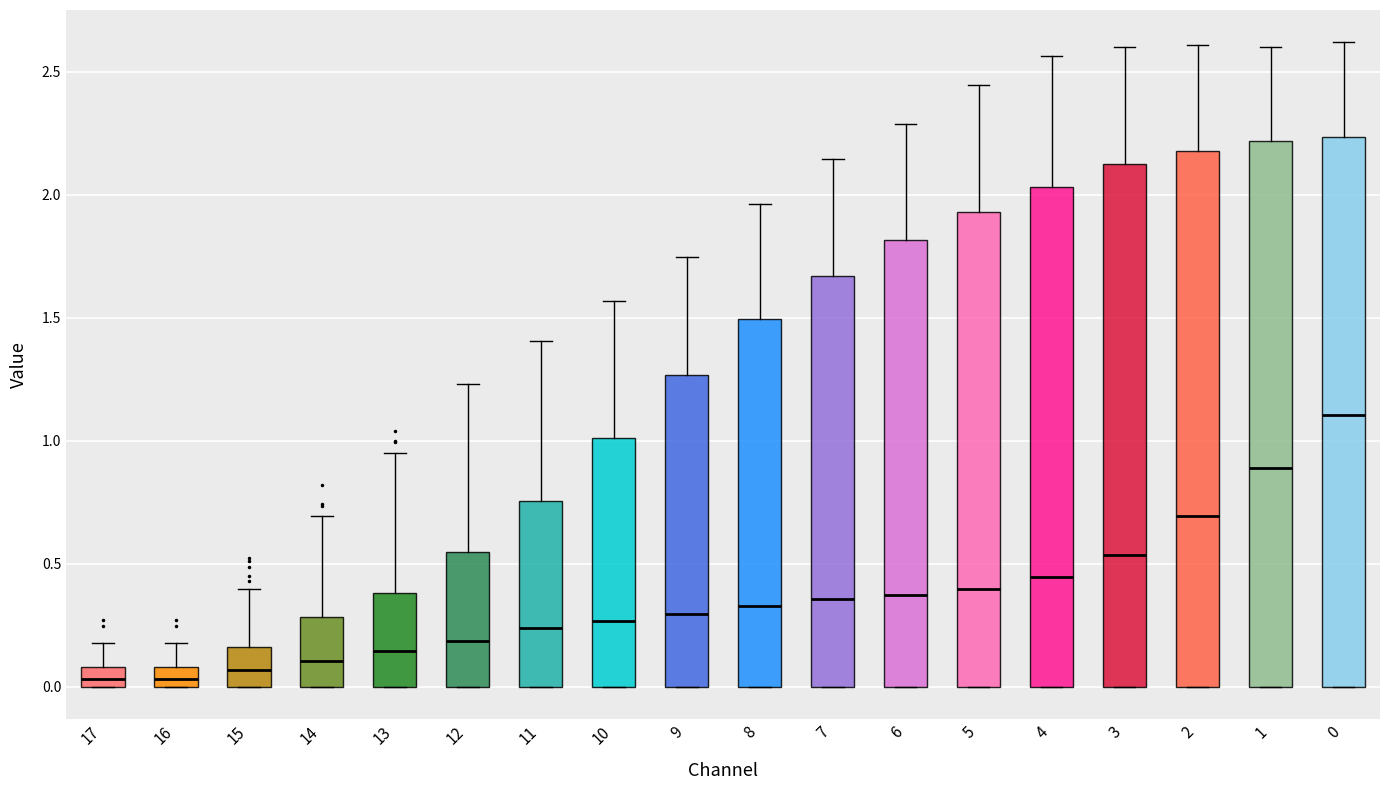

Reading left to right, transcribe this box plot: for each box, give where its median line is, the range the box spans, and where its two whiskers end, as read against the y-axis. The values are not printed on the chart, so give them approximately, as read against the axis.

17: median 0.05, box 0.00 to 0.10, whiskers 0.00 to 0.20
16: median 0.05, box 0.00 to 0.10, whiskers 0.00 to 0.20
15: median 0.05, box 0.00 to 0.15, whiskers 0.00 to 0.40
14: median 0.10, box 0.00 to 0.30, whiskers 0.00 to 0.70
13: median 0.15, box 0.00 to 0.40, whiskers 0.00 to 0.95
12: median 0.20, box 0.00 to 0.55, whiskers 0.00 to 1.25
11: median 0.25, box 0.00 to 0.75, whiskers 0.00 to 1.40
10: median 0.25, box 0.00 to 1.00, whiskers 0.00 to 1.55
9: median 0.30, box 0.00 to 1.25, whiskers 0.00 to 1.75
8: median 0.35, box 0.00 to 1.50, whiskers 0.00 to 1.95
7: median 0.35, box 0.00 to 1.65, whiskers 0.00 to 2.15
6: median 0.35, box 0.00 to 1.80, whiskers 0.00 to 2.30
5: median 0.40, box 0.00 to 1.95, whiskers 0.00 to 2.45
4: median 0.45, box 0.00 to 2.05, whiskers 0.00 to 2.55
3: median 0.55, box 0.00 to 2.15, whiskers 0.00 to 2.60
2: median 0.70, box 0.00 to 2.20, whiskers 0.00 to 2.60
1: median 0.90, box 0.00 to 2.20, whiskers 0.00 to 2.60
0: median 1.10, box 0.00 to 2.25, whiskers 0.00 to 2.60